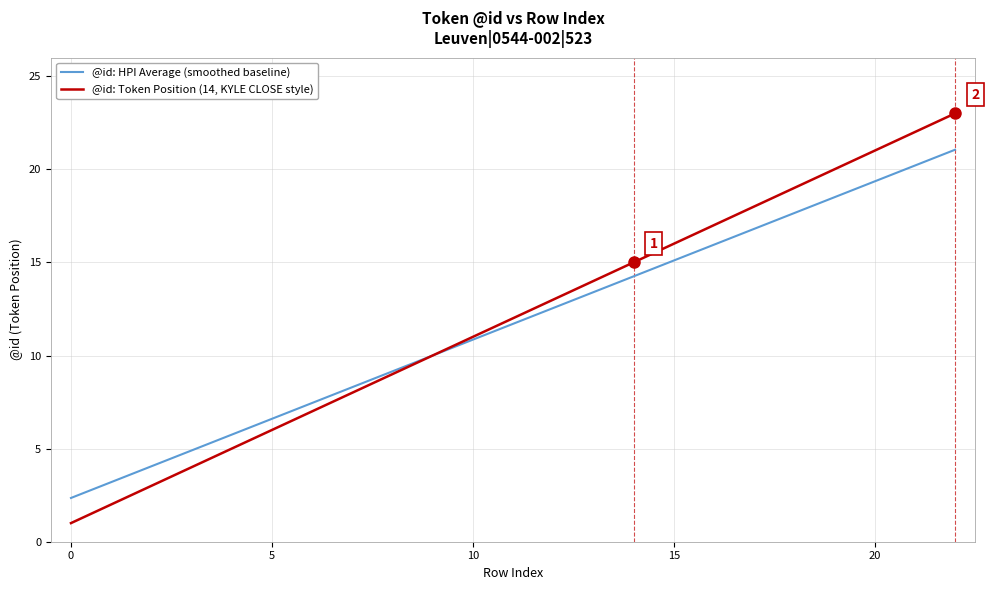

What are all the series names shown in the legend?

@id: HPI Average (smoothed baseline), @id: Token Position (14, KYLE CLOSE style)